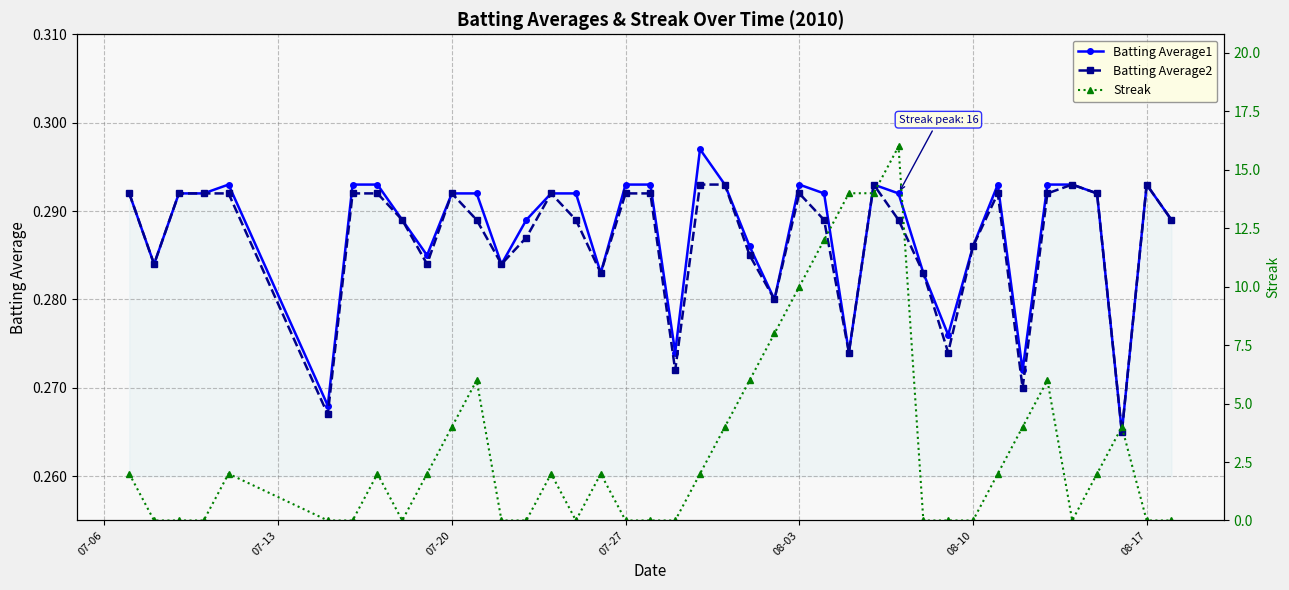

True or false: Batting Average2 and Streak intersect in this chart.

True